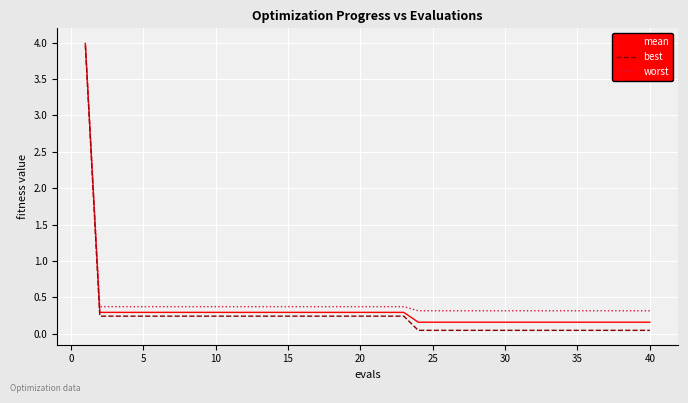

Which series has the widest spread of values?

best